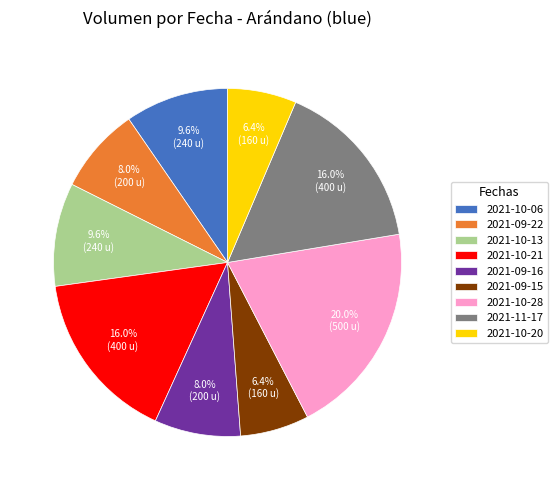

Is it true that 2021-11-17 is 3% of the pie?

False